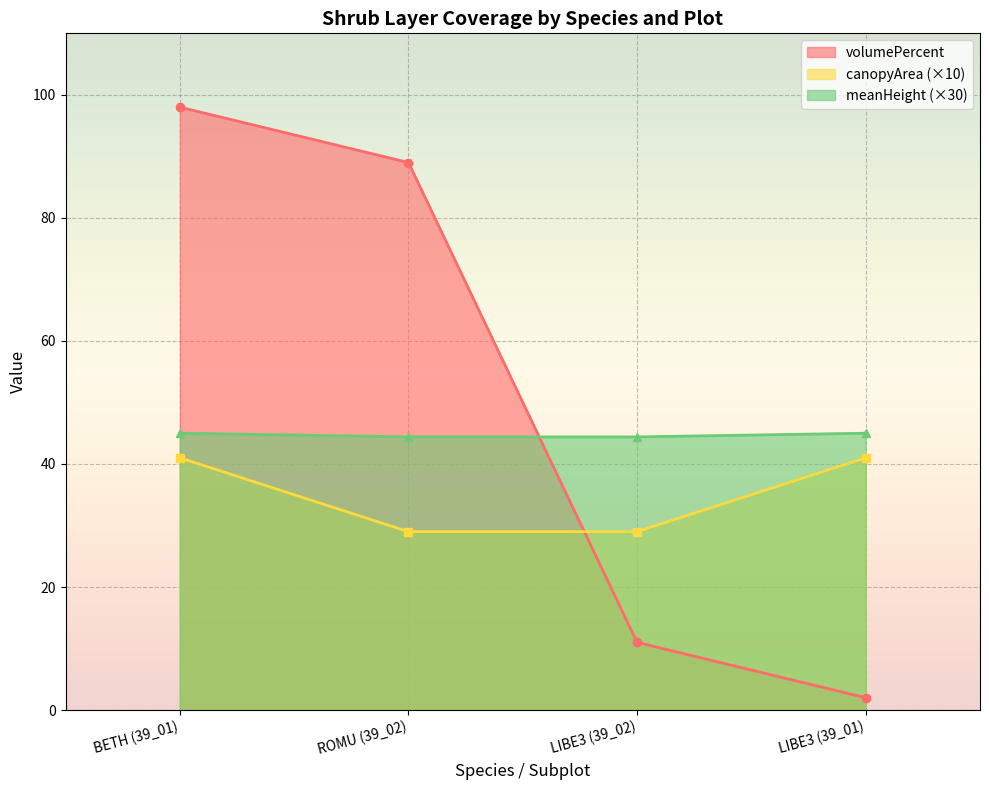

Is the value of canopyArea at LIBE3 (39_01) greater than the value of volumePercent at ROMU (39_02)?

No